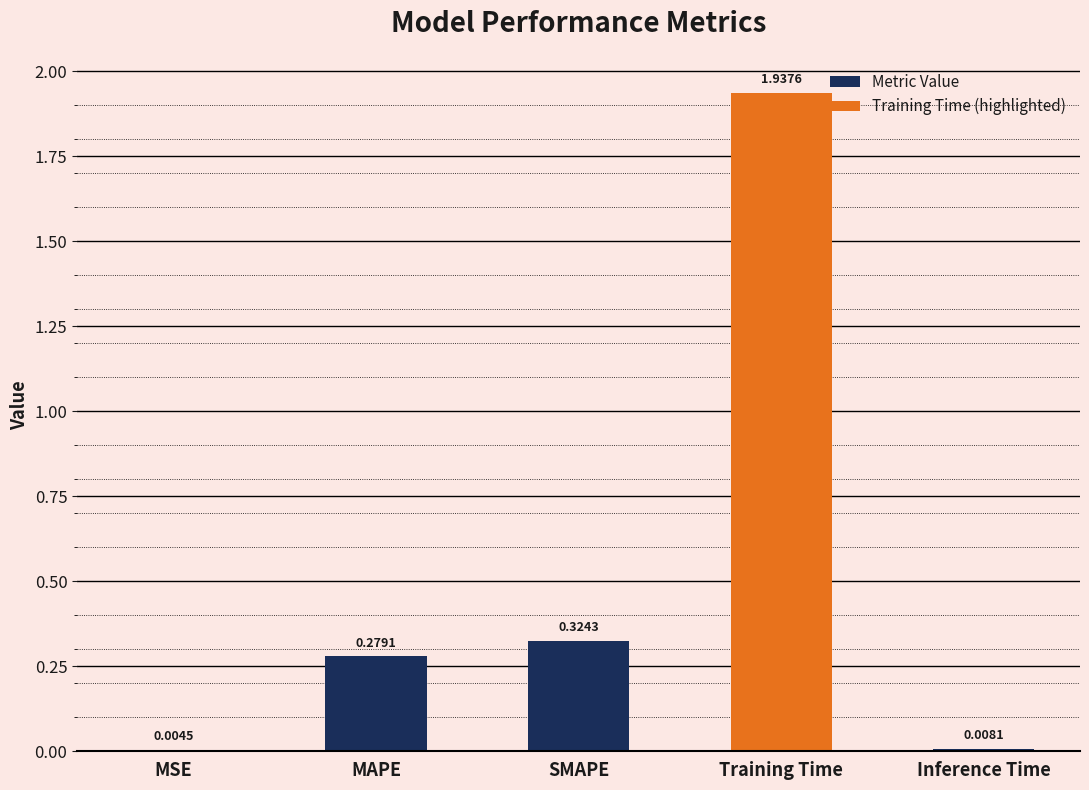

What is the sum of all values?

2.6